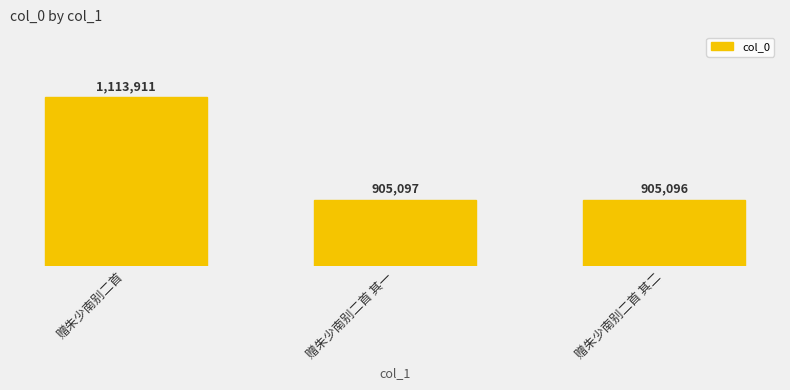

What is the ratio of the value at 赠朱少南别二首 to the value at 赠朱少南别二首 其一?

1.2